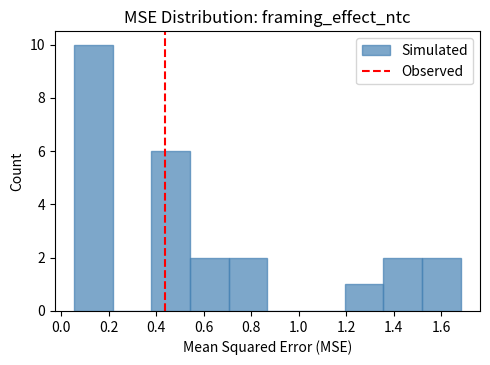

Which range on the x-axis has the tallest bar?

0.06 to 0.22